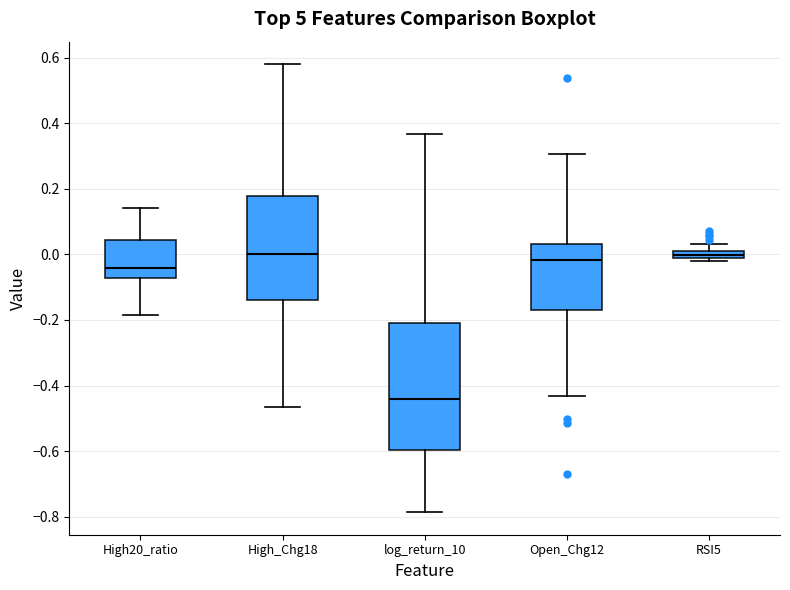

Comparing the boxes themselves (not the whiskers), which one is the tallest?

log_return_10